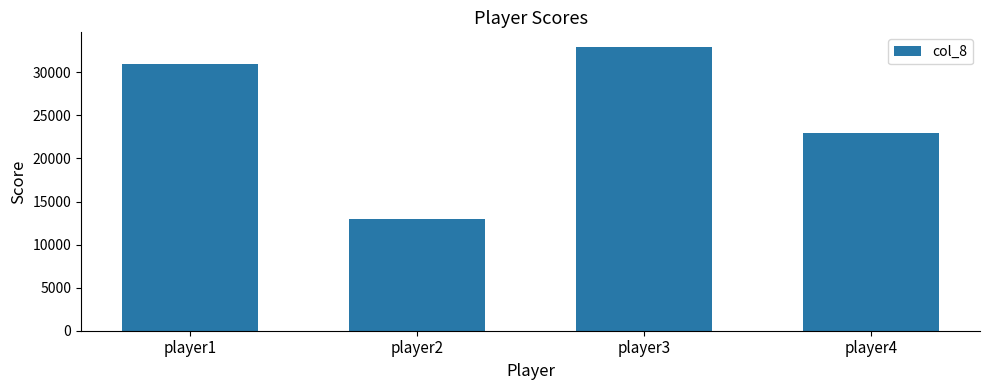

What value does the data have at player1, to the nearest 100?

31000